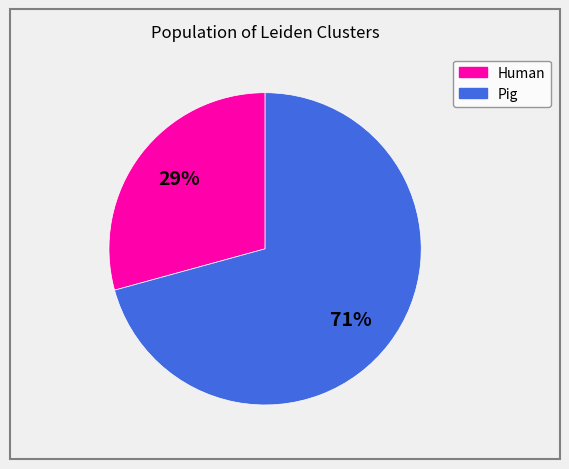

The Human slice represents 29% of the pie. True or false?

True